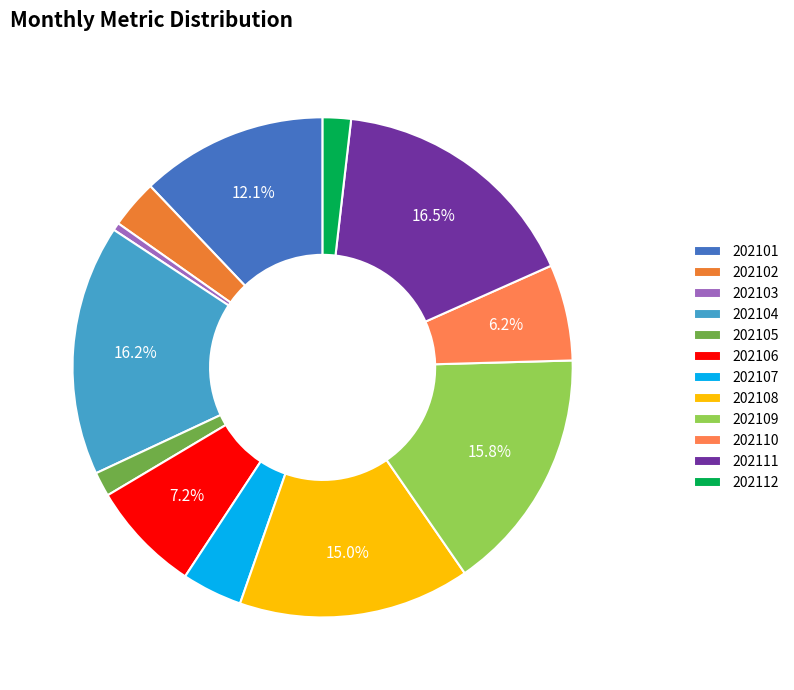

The 202108 slice represents 8% of the pie. True or false?

False